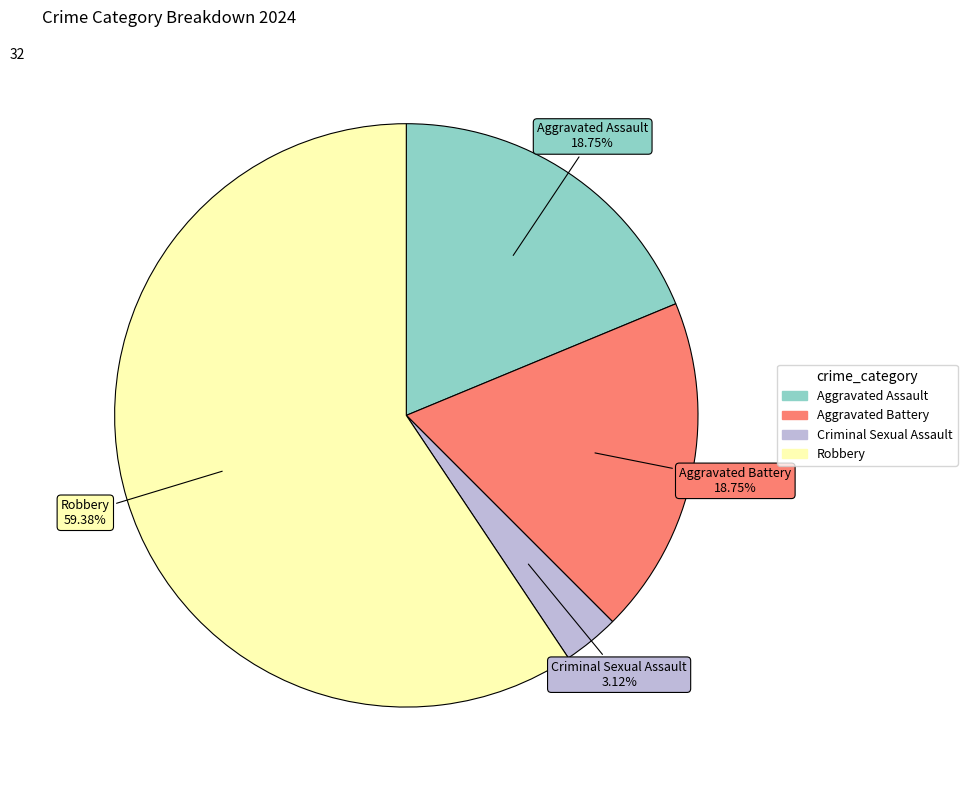

To the nearest percent, what is the difference between the largest and smallest slice percentages?

56%